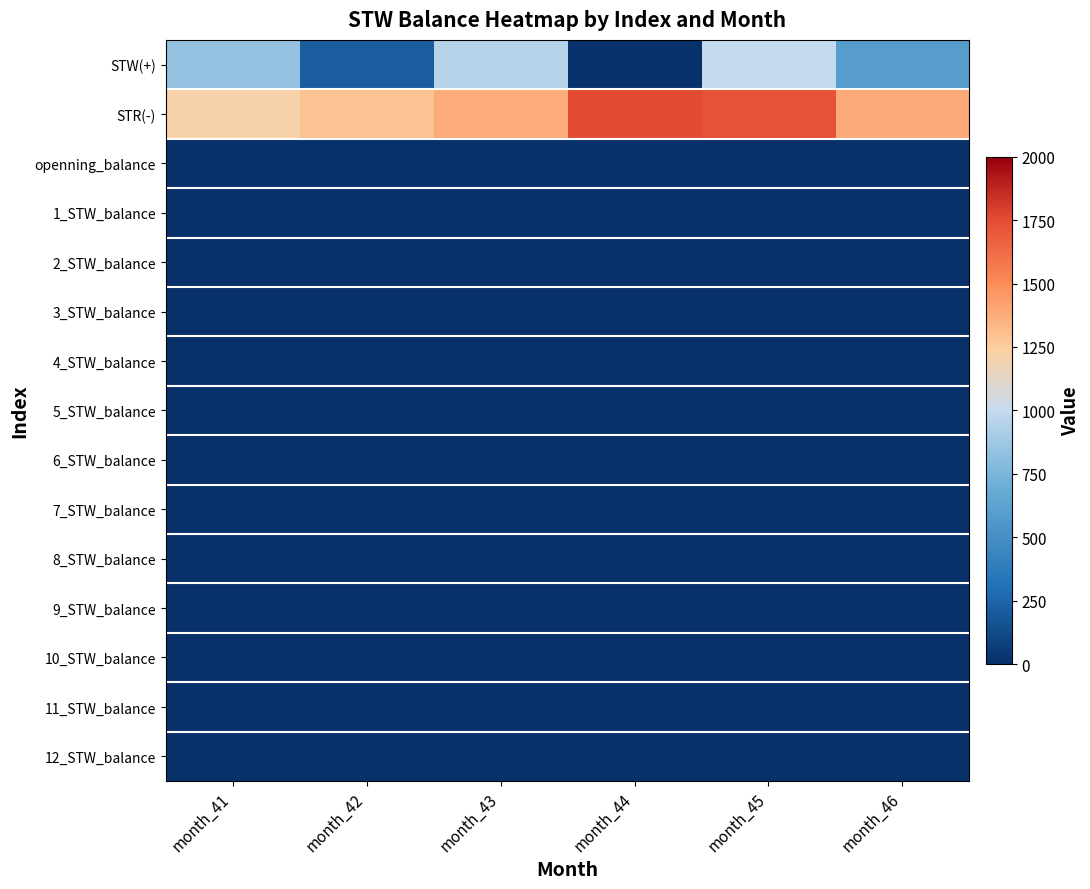

List the series in order of their peak value, highest first.

STR(-), STW(+), openning_balance, 1_STW_balance, 2_STW_balance, 3_STW_balance, 4_STW_balance, 5_STW_balance, 6_STW_balance, 7_STW_balance, 8_STW_balance, 9_STW_balance, 10_STW_balance, 11_STW_balance, 12_STW_balance